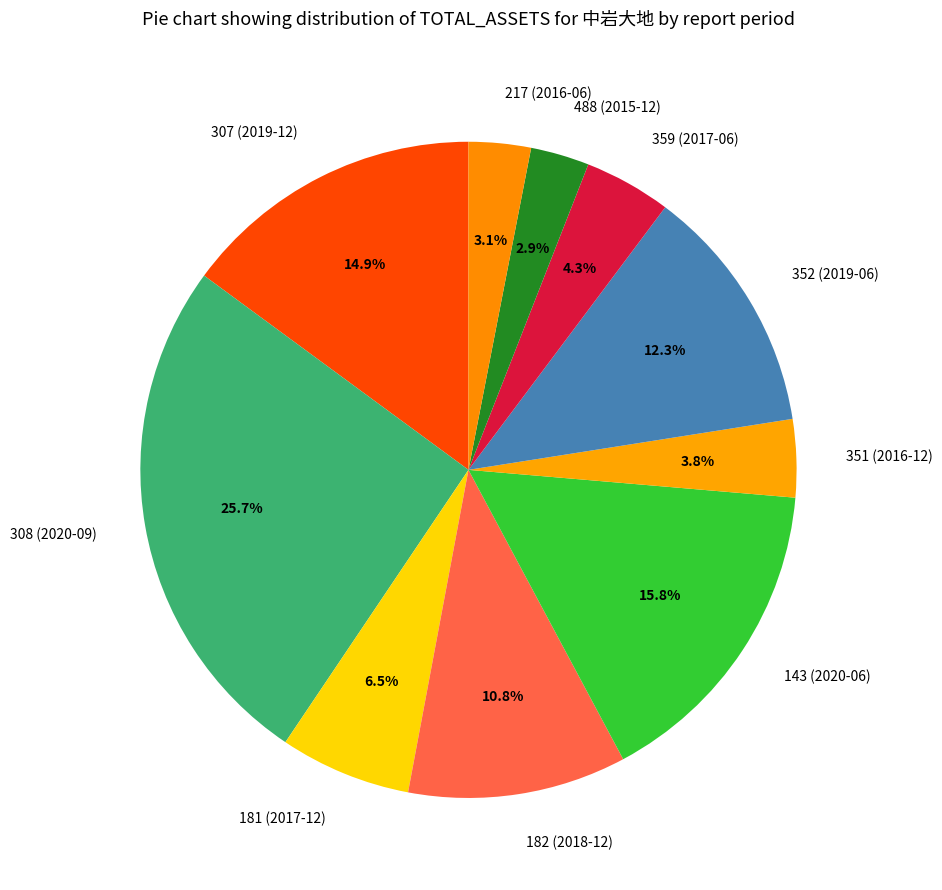

To the nearest percent, what is the difference between the 217 (2016-06) and 352 (2019-06) slice percentages?

9%